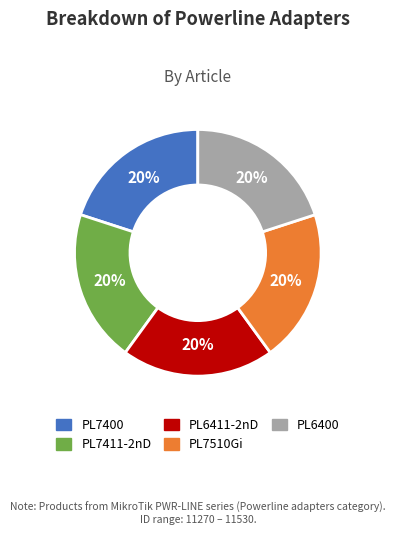

The PL7510Gi slice represents 33% of the pie. True or false?

False